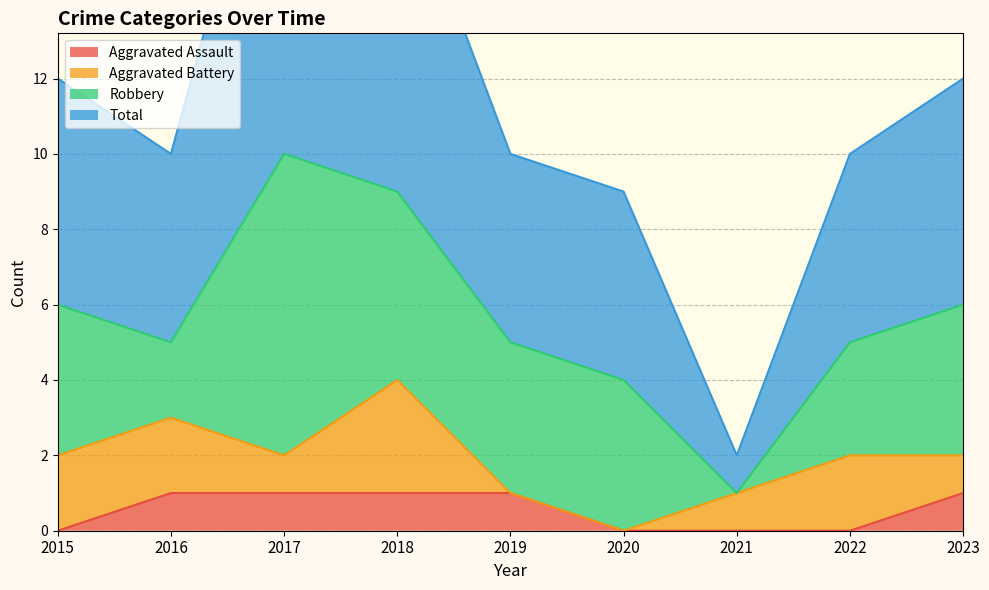

Is it true that Aggravated Assault equals 0 at 2020?

True